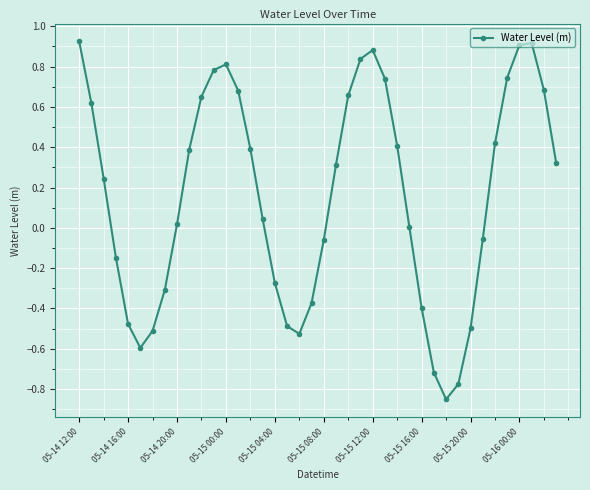

What is the value of the 10th point from the left?

0.4